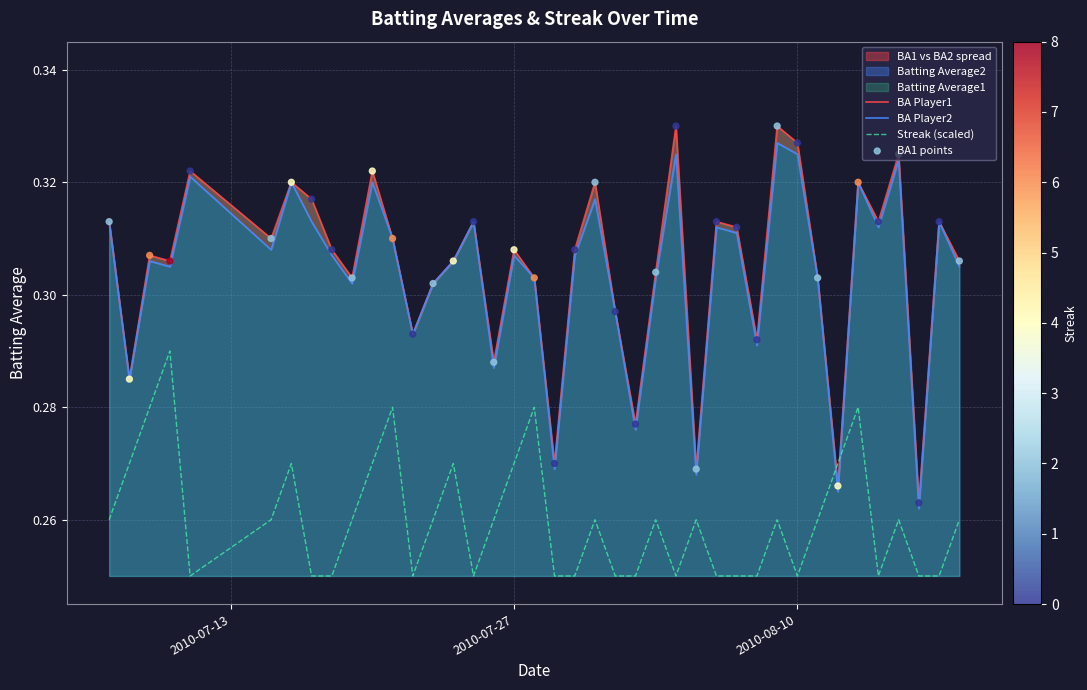

Is the value of BA Player2 at 20 greater than the value of BA Player1 at 27?

No